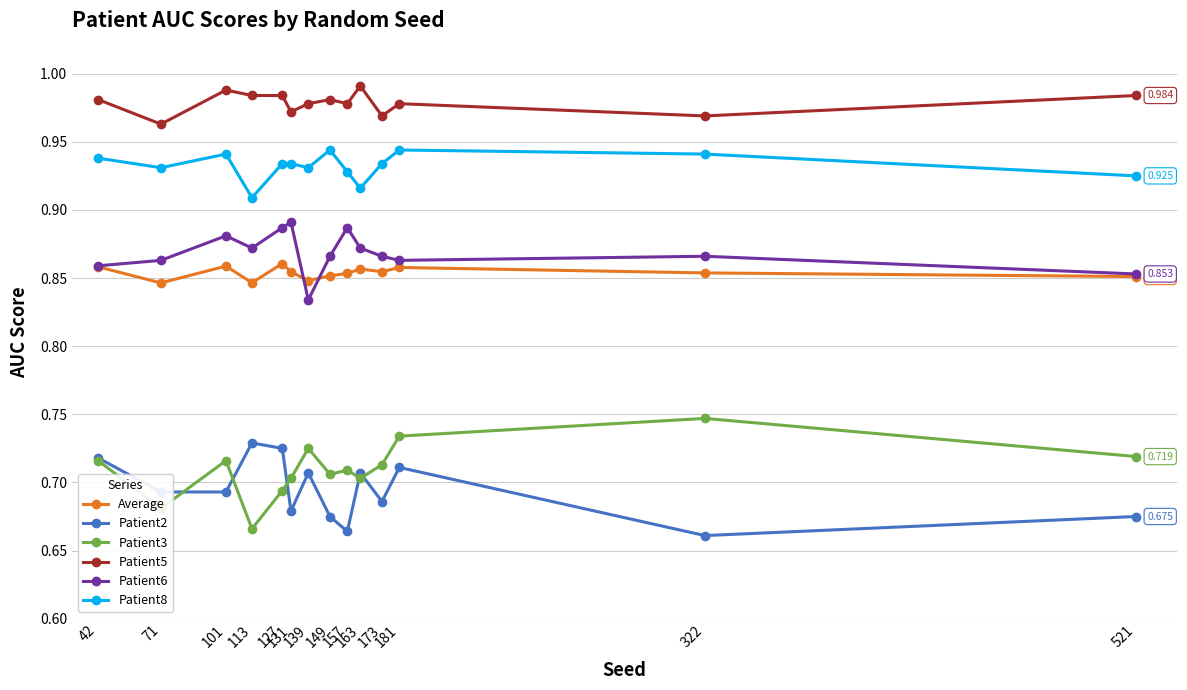

How many series are shown in this chart?

6